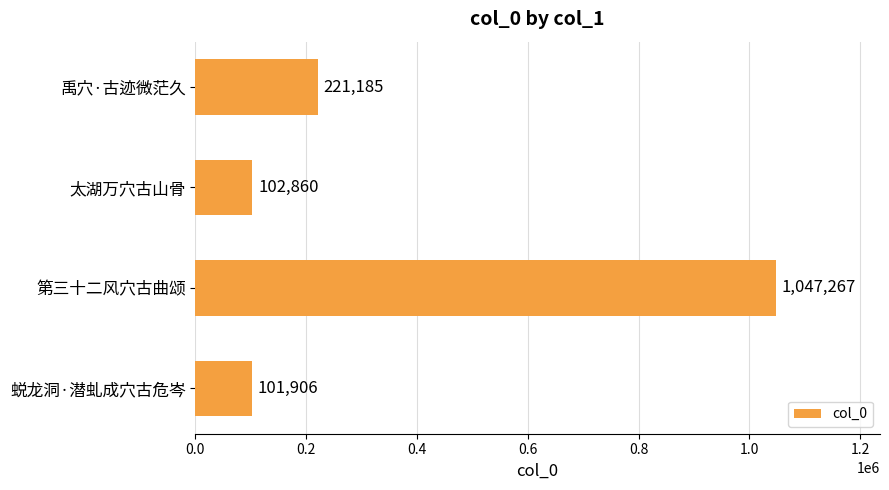

Rank the categories by value from lowest to highest.

蜕龙洞·潜虬成穴古危岑, 太湖万穴古山骨, 禹穴·古迹微茫久, 第三十二风穴古曲颂